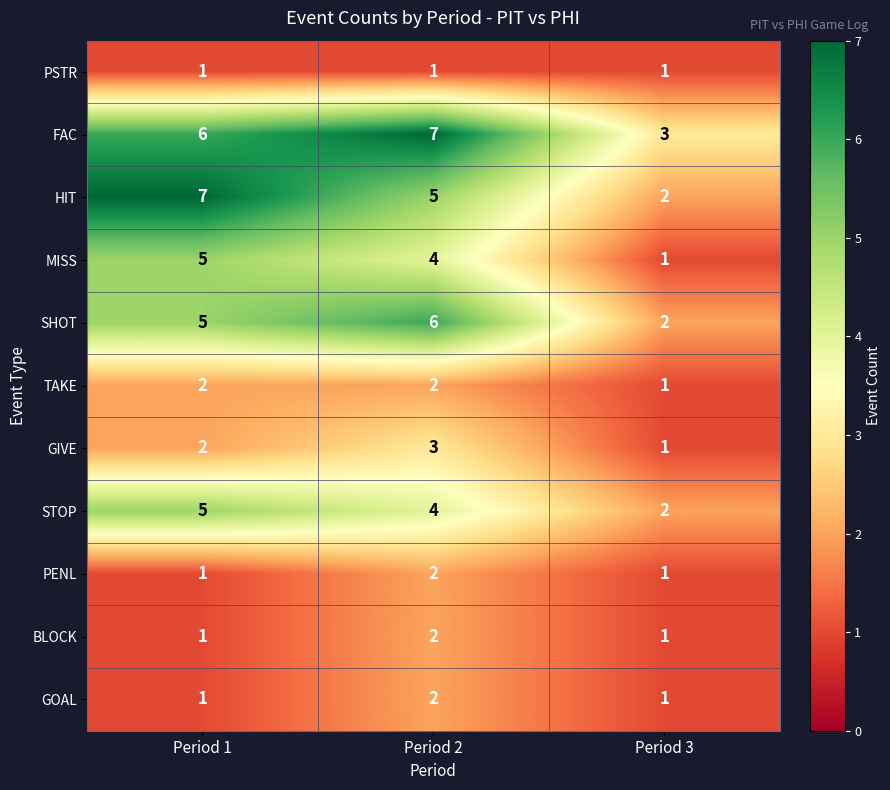

What is the difference between the maximum and minimum values in the MISS series?

4